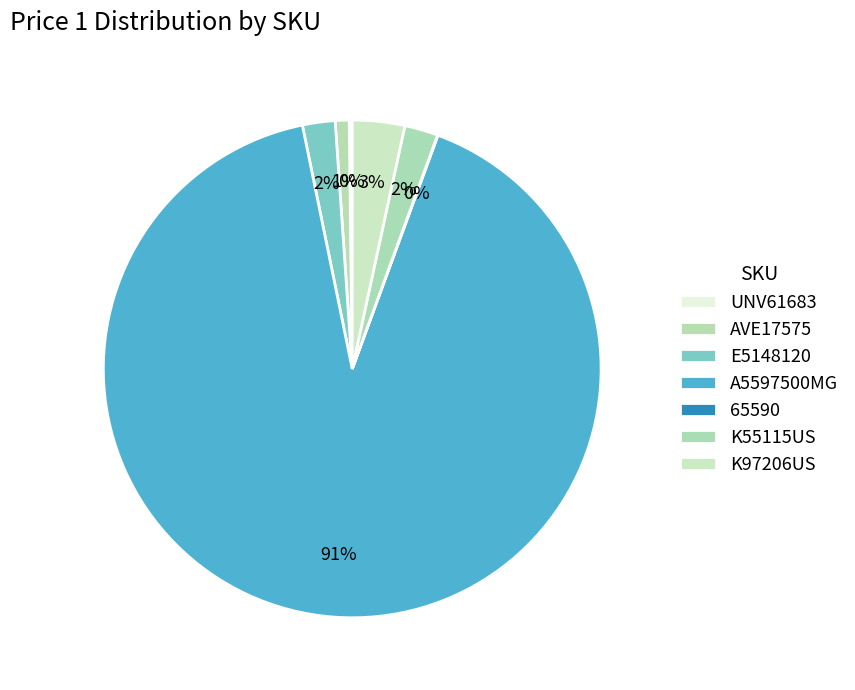

Does UNV61683 represent more than half of the total?

No